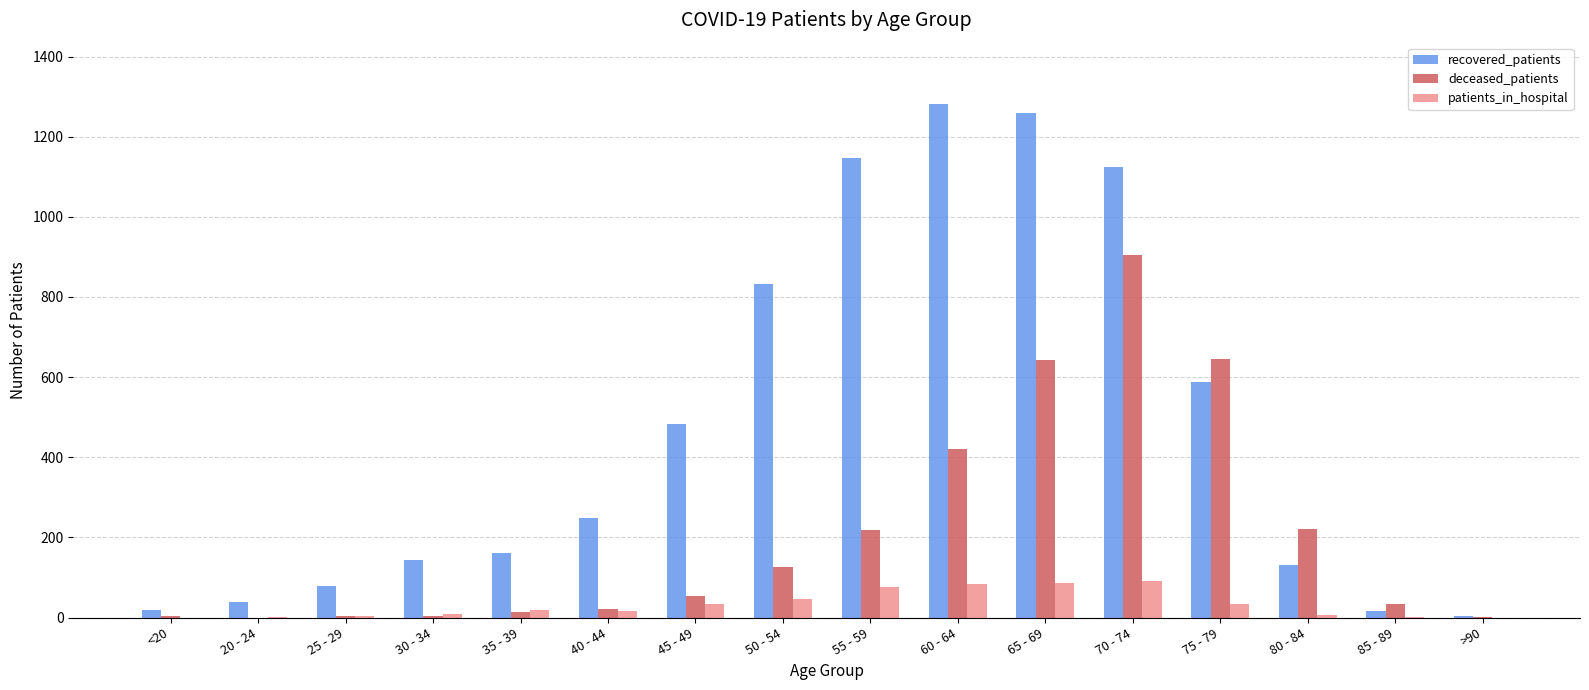

Which category has the highest value in the deceased_patients series?

70 - 74